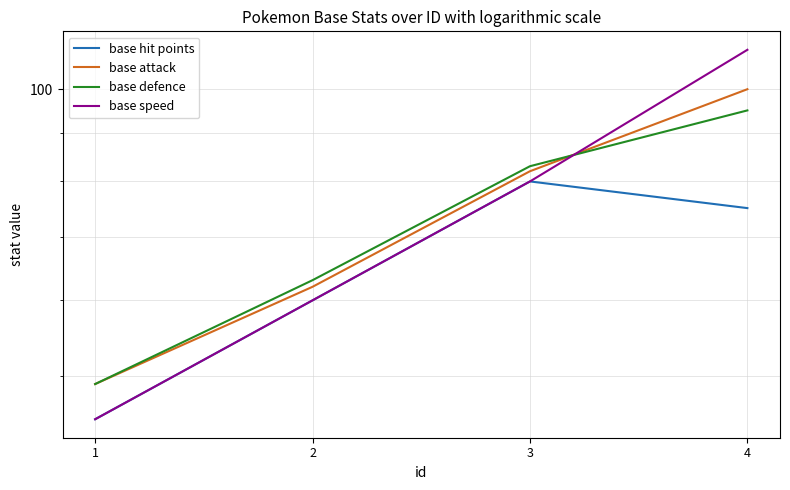

True or false: base defence has more than 0 interior local peaks.

False